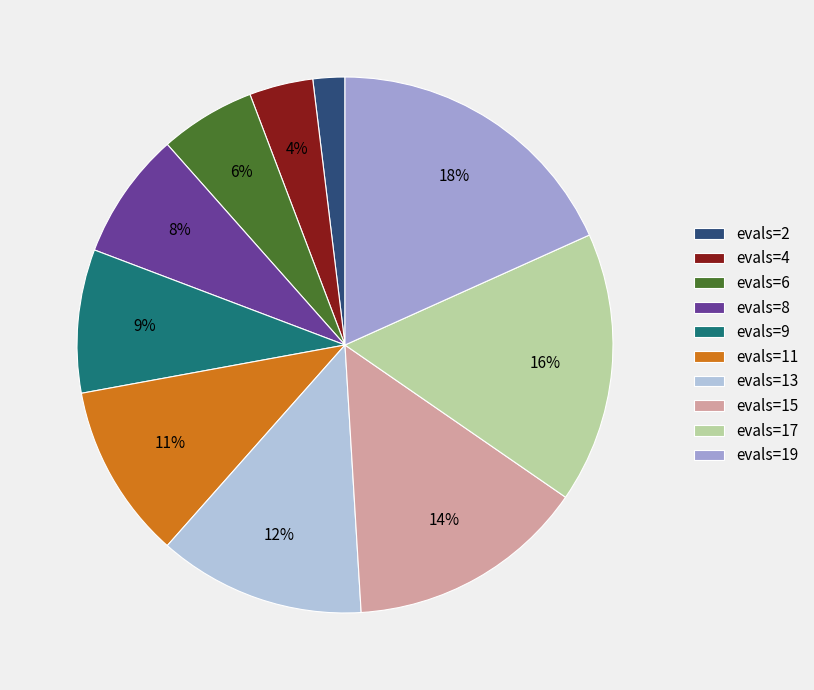

What is the ratio of the value at evals=9 to the value at evals=11?

0.8